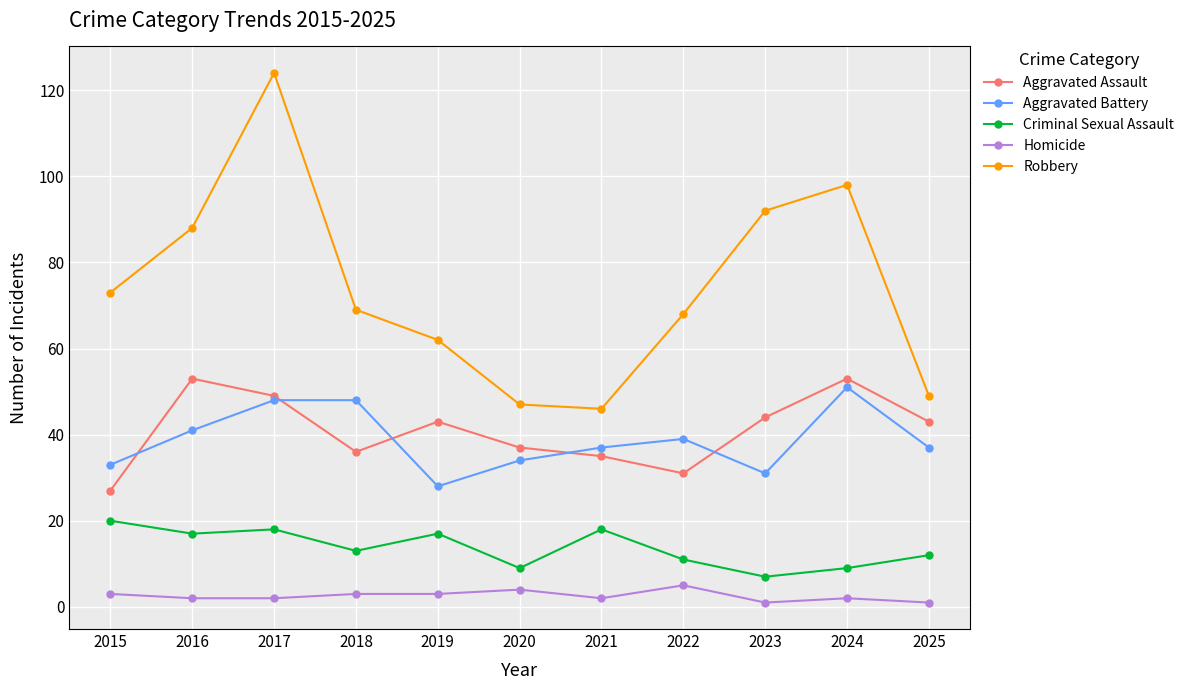

True or false: Aggravated Assault and Robbery cross at least once.

False